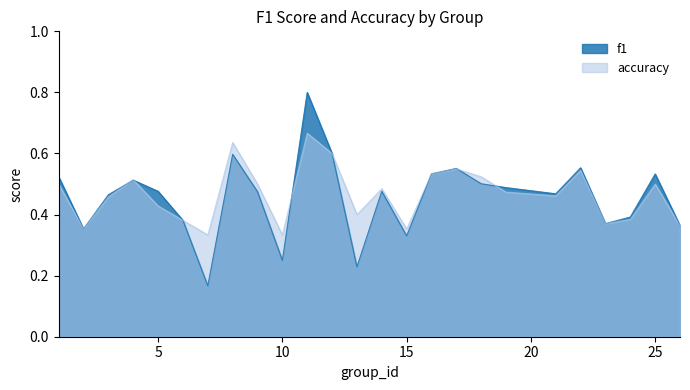

Reading left to right, what are all the values shown in this chart?

f1: 0.5	0.4	0.5	0.5	0.5	0.4	0.2	0.6	0.5	0.2	0.8	0.6	0.2	0.5	0.3	0.5	0.6	0.5	0.5	0.5	0.6	0.4	0.4	0.5	0.4
accuracy: 0.5	0.4	0.5	0.5	0.4	0.4	0.3	0.6	0.5	0.3	0.7	0.6	0.4	0.5	0.4	0.5	0.6	0.5	0.5	0.5	0.5	0.4	0.4	0.5	0.4